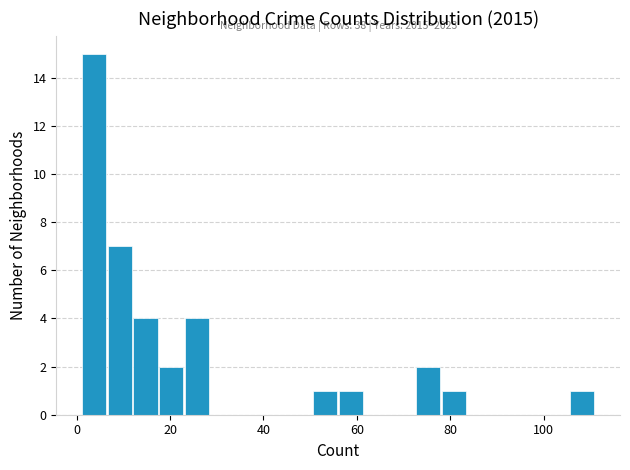

Read against the x-axis, roughly where is the centre of the tallest bar?

4